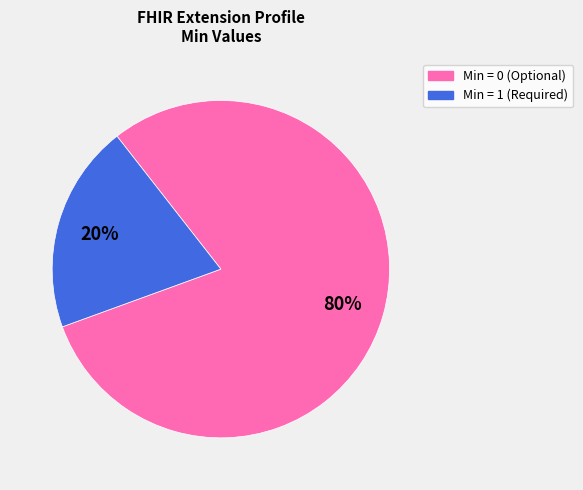

To the nearest percent, what is the average slice percentage?

50%